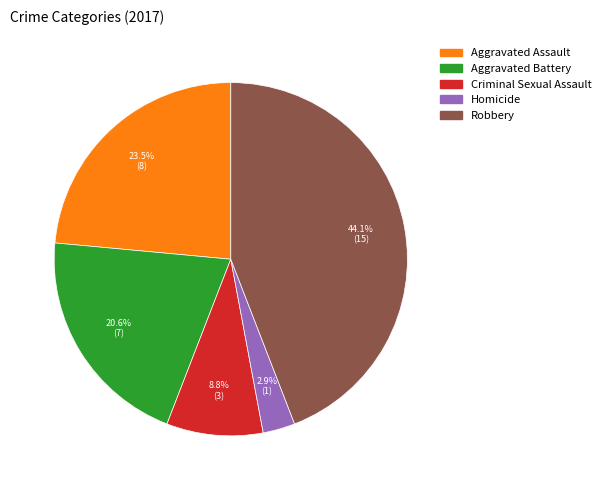

True or false: Robbery accounts for 56% of the total.

False